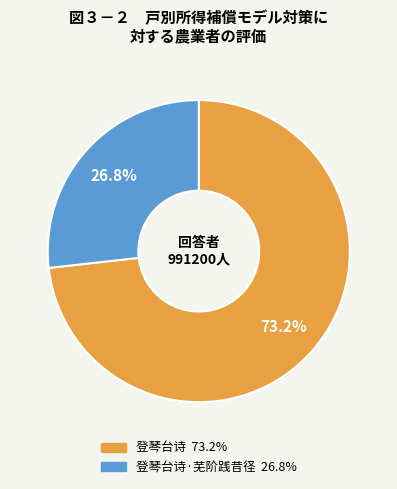

Is there any slice that represents more than half of the pie?

Yes